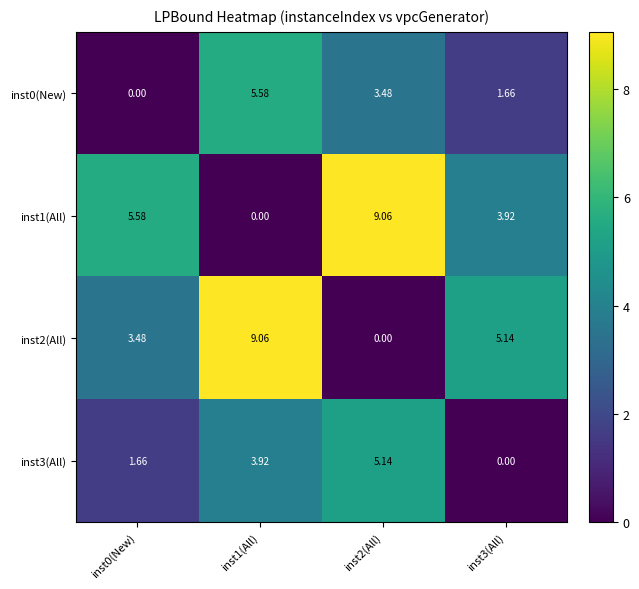

Is the value of inst0(New) at inst0(New) greater than the value of inst3(All) at inst0(New)?

No